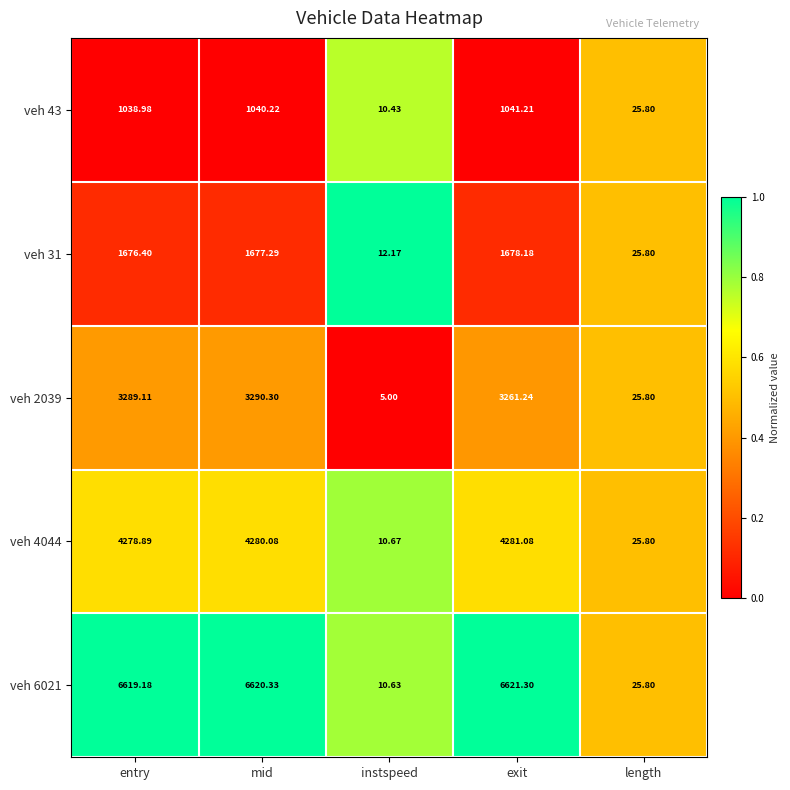

Which category has the lowest value in the veh 6021 series?

instspeed